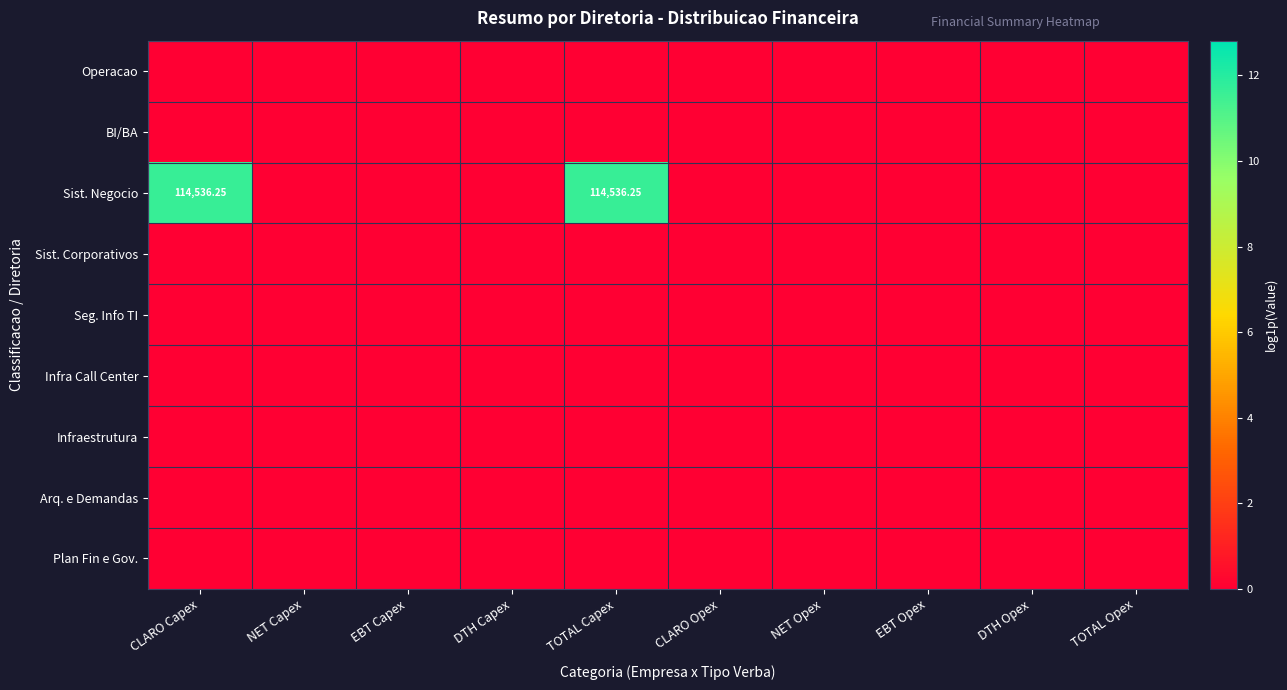

The Sist. Negocio series shows 0.0 at TOTAL Opex. True or false?

True